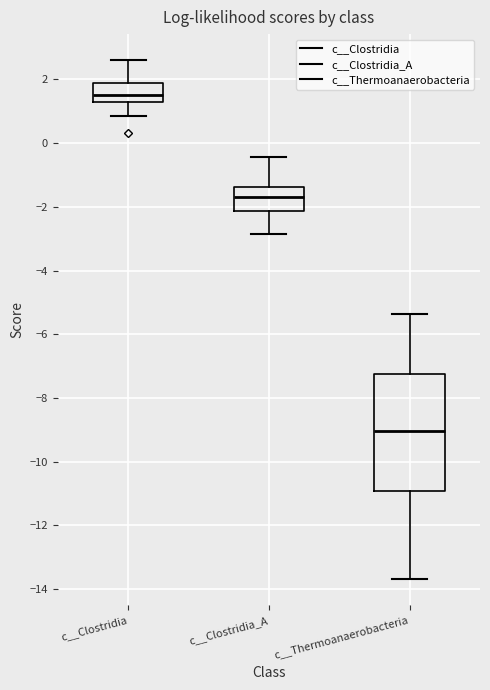

Which box has the highest median line?

c__Clostridia